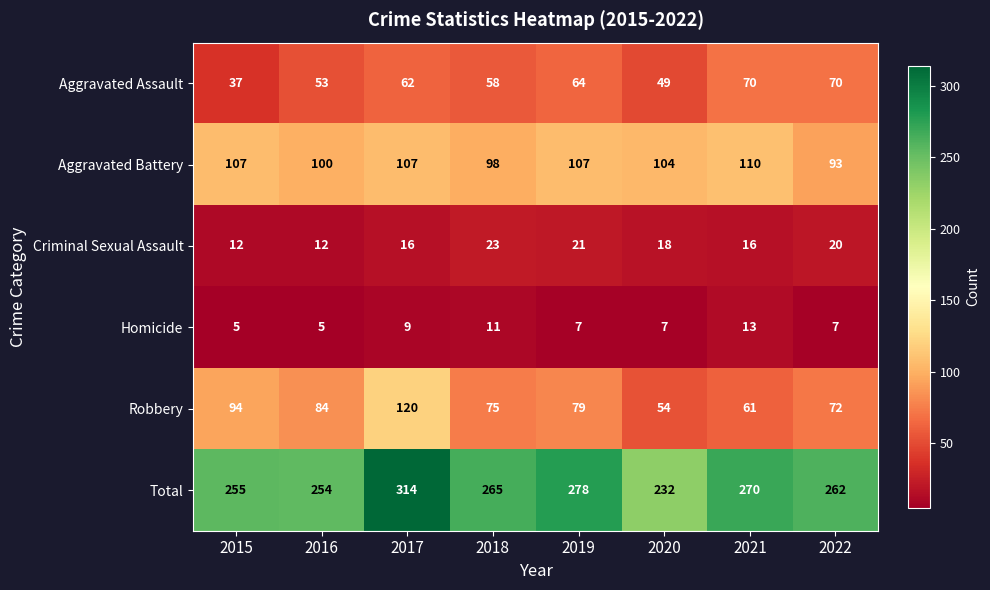

Between 2017 and 2022, which series saw the biggest shift?

Total